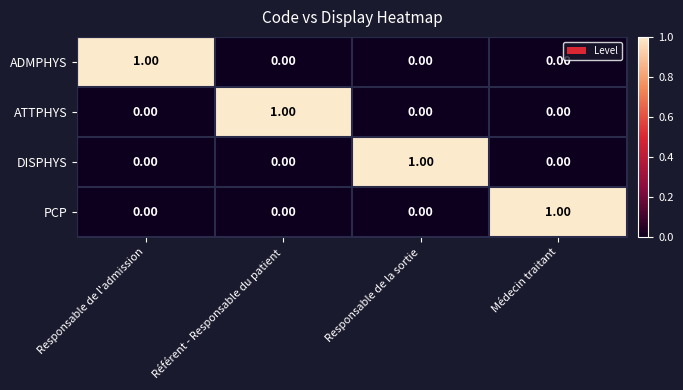

Reading right to left, transcribe all the data shown in this chart.

ADMPHYS: Médecin traitant=0	Responsable de la sortie=0	Référent - Responsable du patient=0	Responsable de l'admission=1
ATTPHYS: Médecin traitant=0	Responsable de la sortie=0	Référent - Responsable du patient=1	Responsable de l'admission=0
DISPHYS: Médecin traitant=0	Responsable de la sortie=1	Référent - Responsable du patient=0	Responsable de l'admission=0
PCP: Médecin traitant=1	Responsable de la sortie=0	Référent - Responsable du patient=0	Responsable de l'admission=0